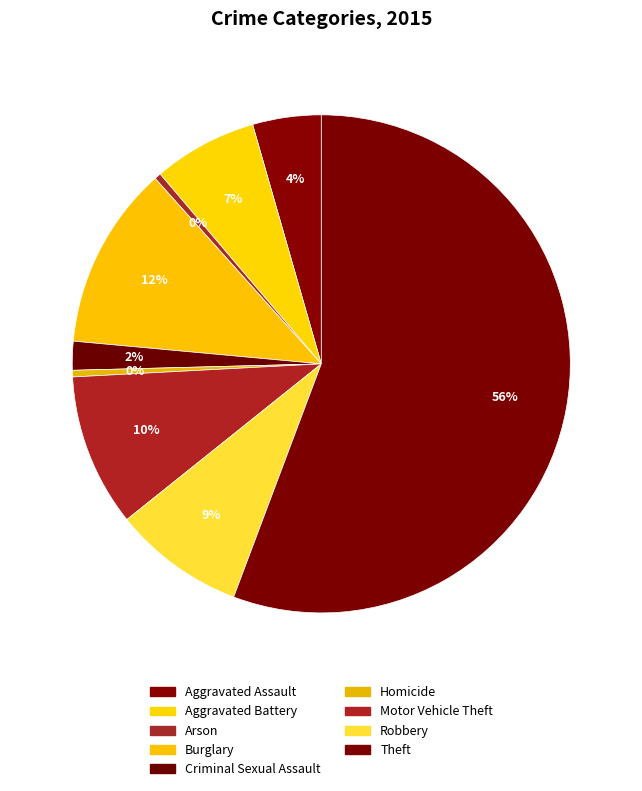

Do Motor Vehicle Theft and Aggravated Assault together represent more than half of the pie?

No